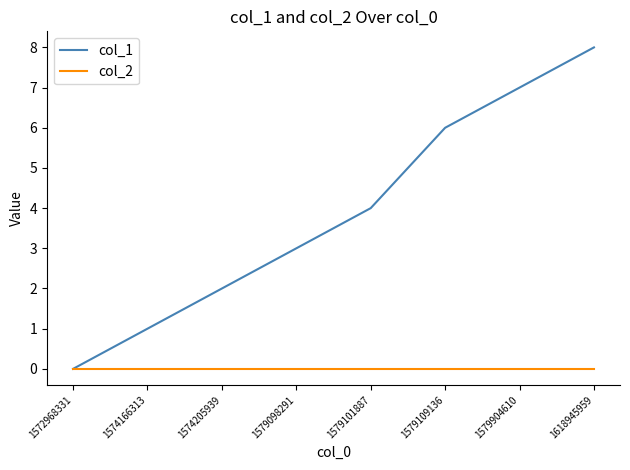

Which series has the largest total across all categories?

col_1